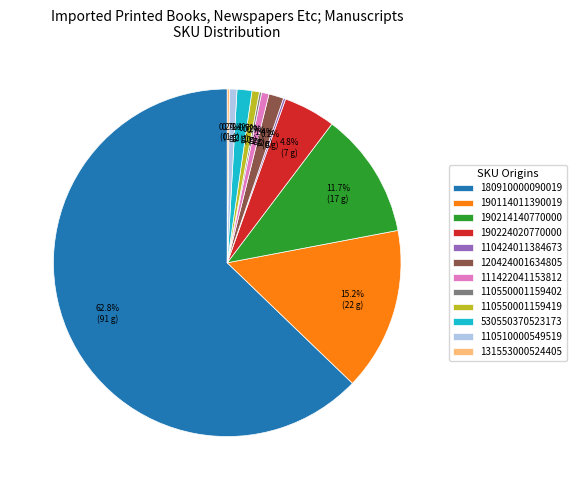

Does 180910000090019 represent more than half of the total?

Yes